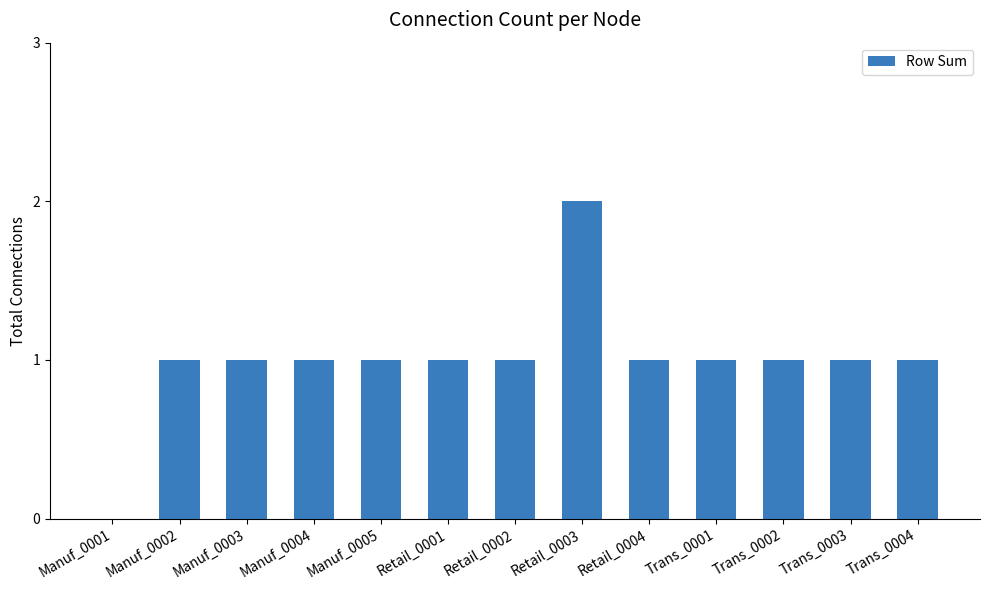

What is the sum of all values?

13